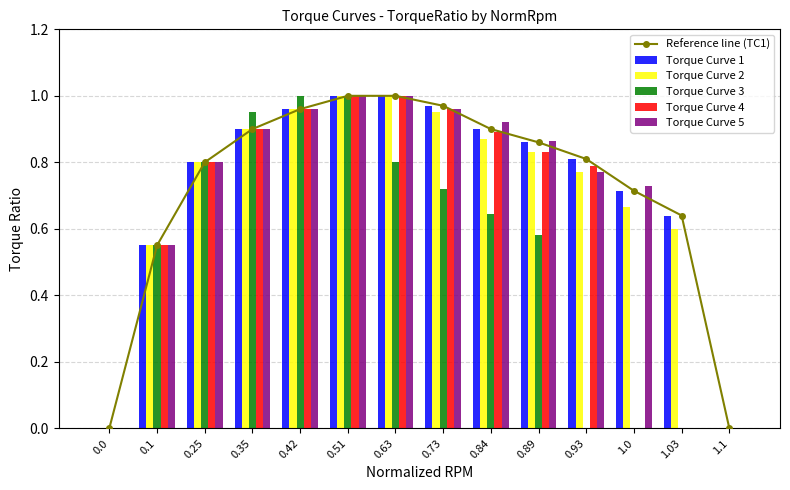

Which series has the largest range (max minus min)?

Reference line (TC1)